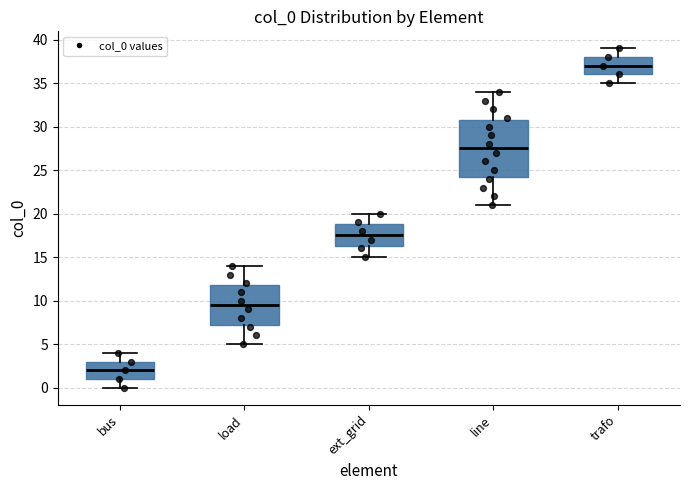

Which box has the lowest median line?

bus